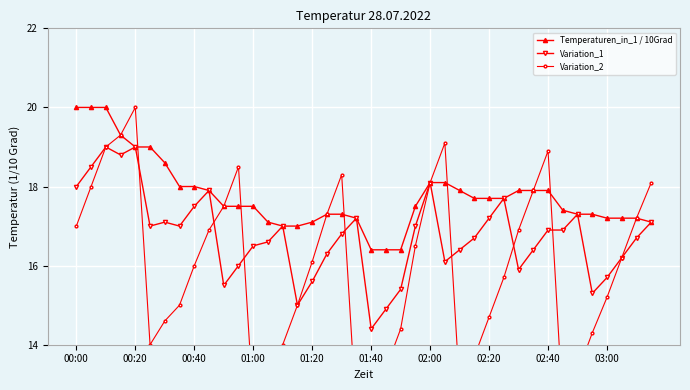

The value of Temperaturen_in_1 / 10Grad at 26 is 9.6. True or false?

False